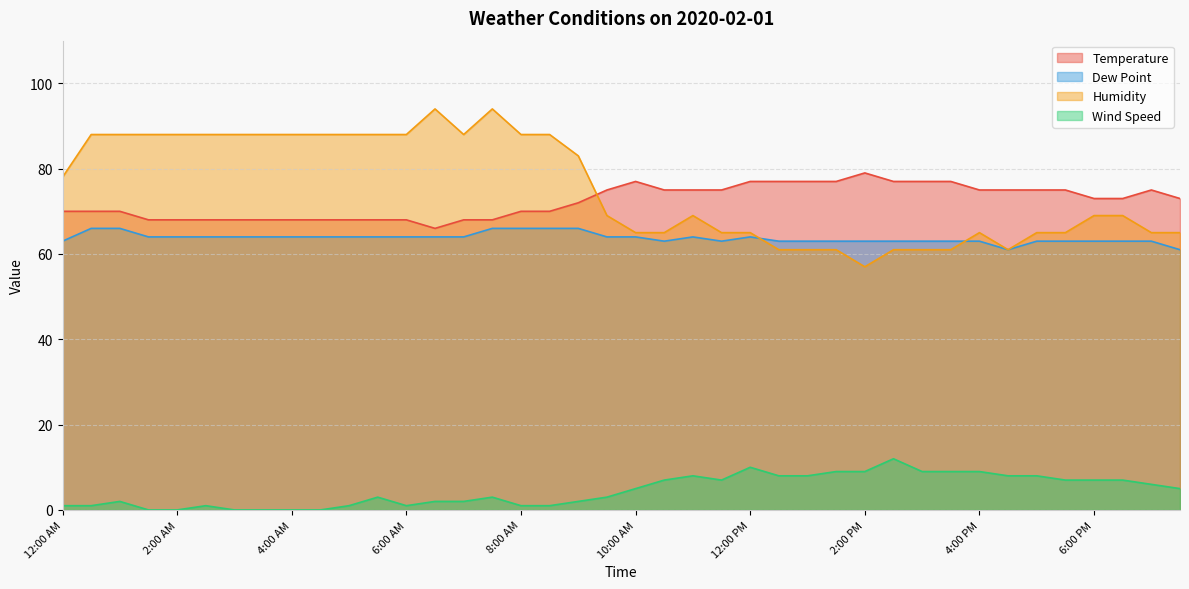

What is the total value across all series at 5:00 PM?

211